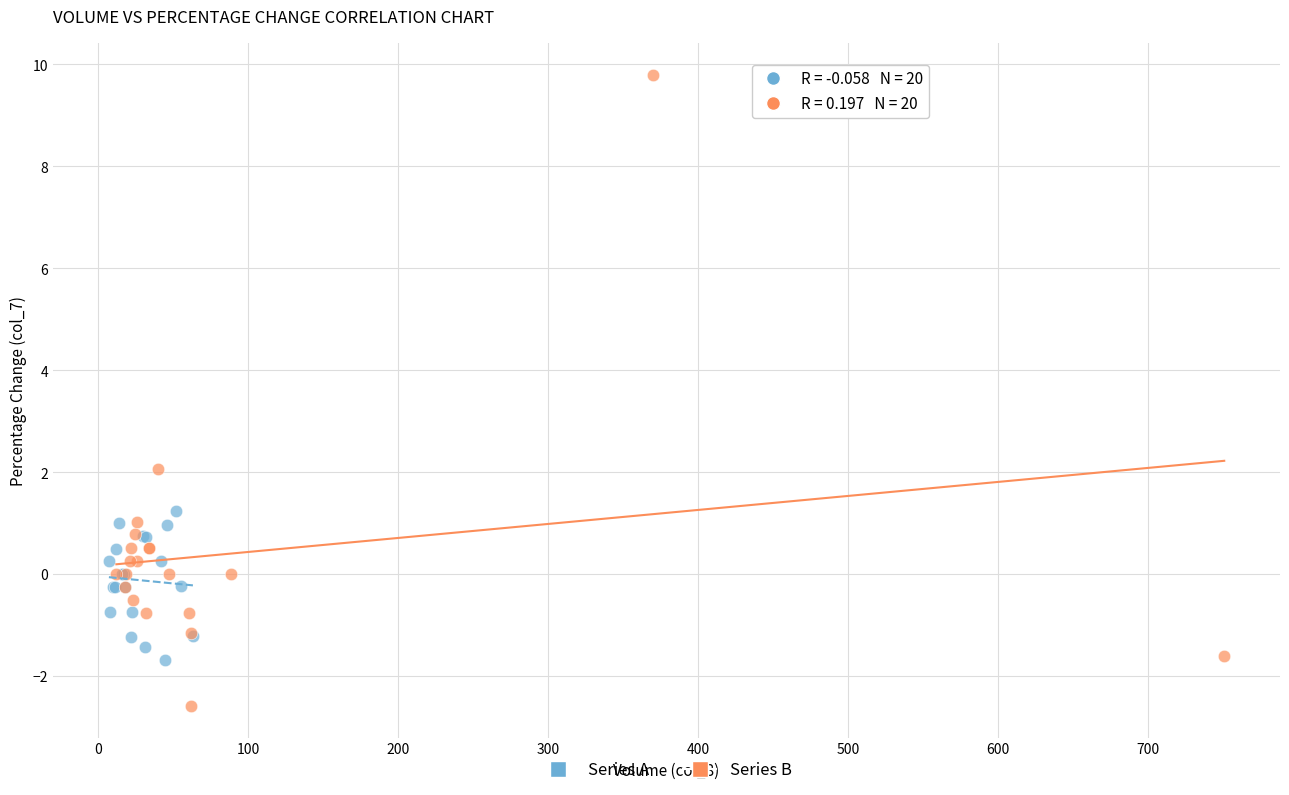

Which series reaches the minimum Y coordinate?

Series B